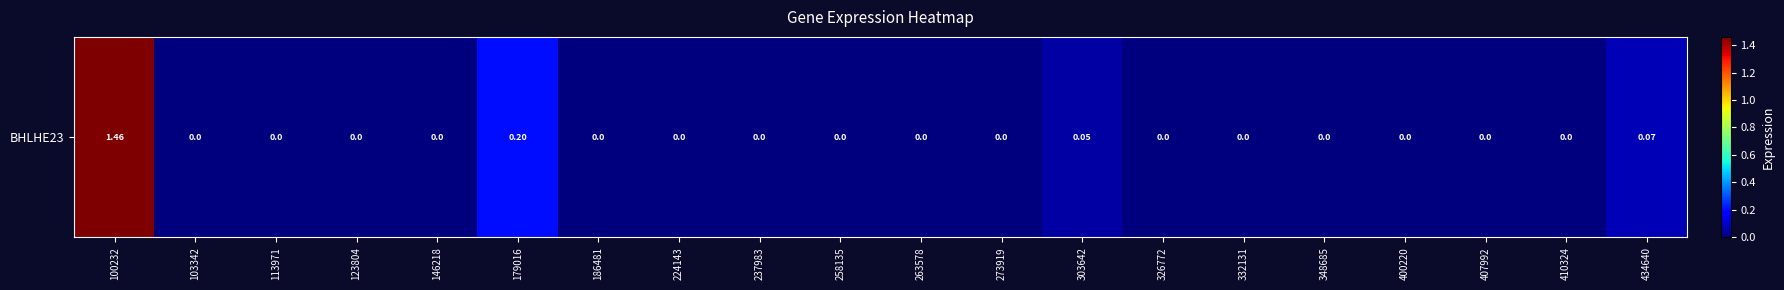

Reading left to right, transcribe all the data shown in this chart.

100232=1.5	103342=0.0	113971=0.0	123804=0.0	146218=0.0	179016=0.2	186481=0.0	224143=0.0	237983=0.0	258135=0.0	263578=0.0	273919=0.0	303642=0.1	326772=0.0	332131=0.0	348685=0.0	400220=0.0	407992=0.0	410324=0.0	434640=0.1